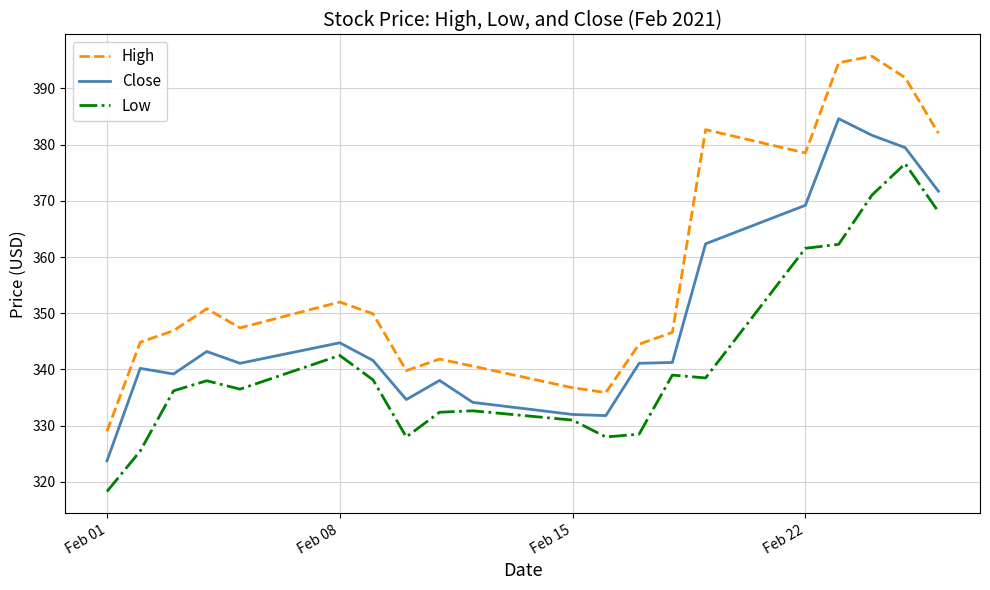

True or false: Low and High intersect in this chart.

False